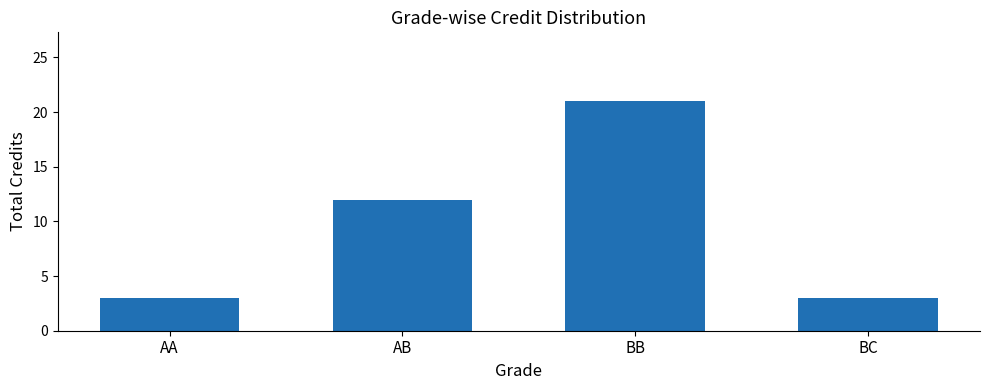

What is the ratio of the value at BB to the value at AA?

7.0